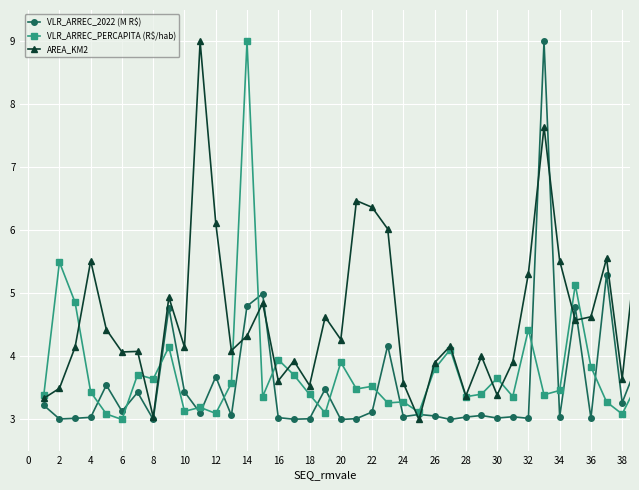

Which series has the largest total across all categories?

AREA_KM2